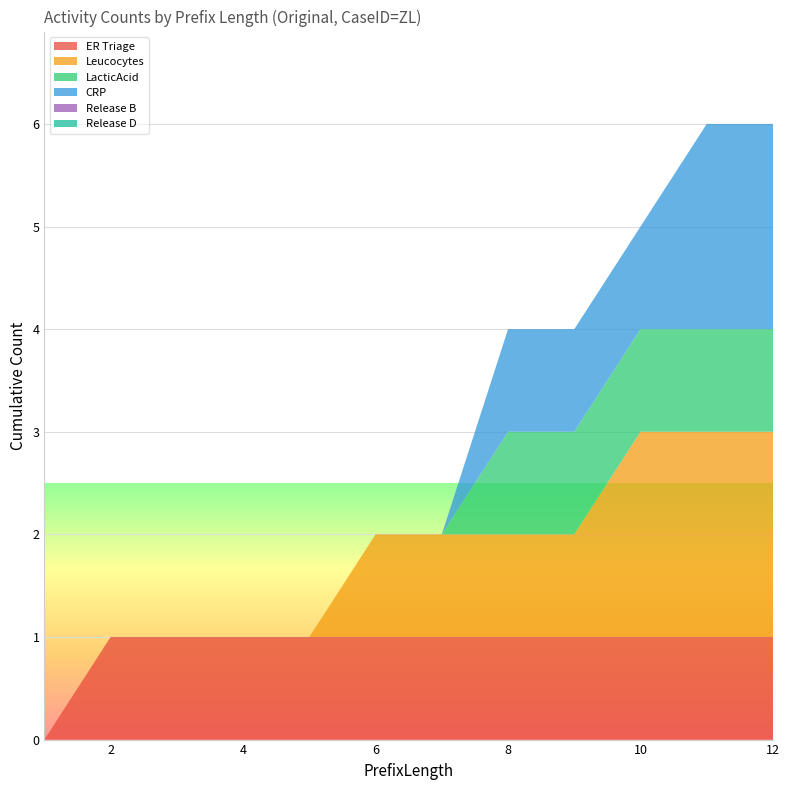

Reading left to right, extract all data points from this chart.

ER Triage: 0	1	1	1	1	1	1	1	1	1	1	1
Leucocytes: 0	0	0	0	0	1	1	1	1	2	2	2
LacticAcid: 0	0	0	0	0	0	0	1	1	1	1	1
CRP: 0	0	0	0	0	0	0	1	1	1	2	2
Release B: 0	0	0	0	0	0	0	0	0	0	0	0
Release D: 0	0	0	0	0	0	0	0	0	0	0	0